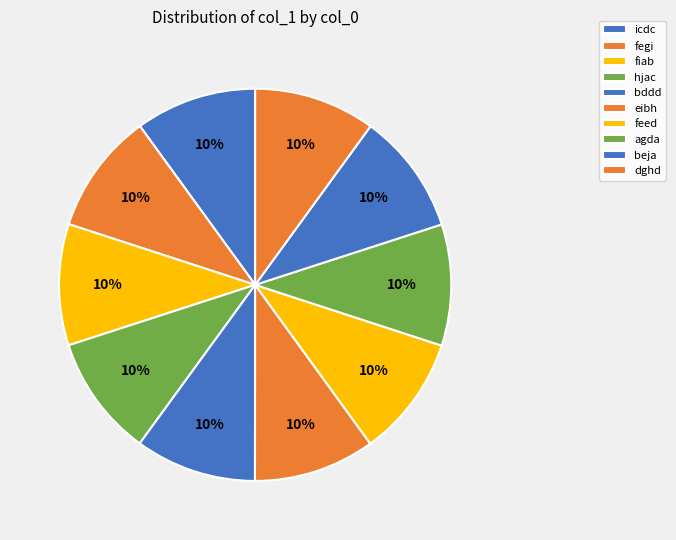

What portion of the pie excludes feed?

90.0%